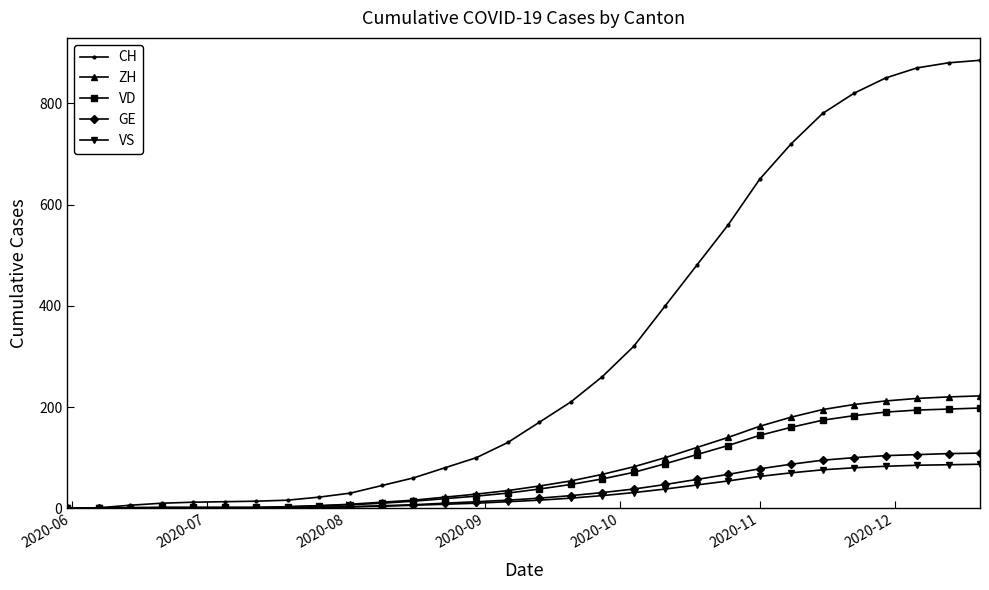

Which series has the largest total across all categories?

CH